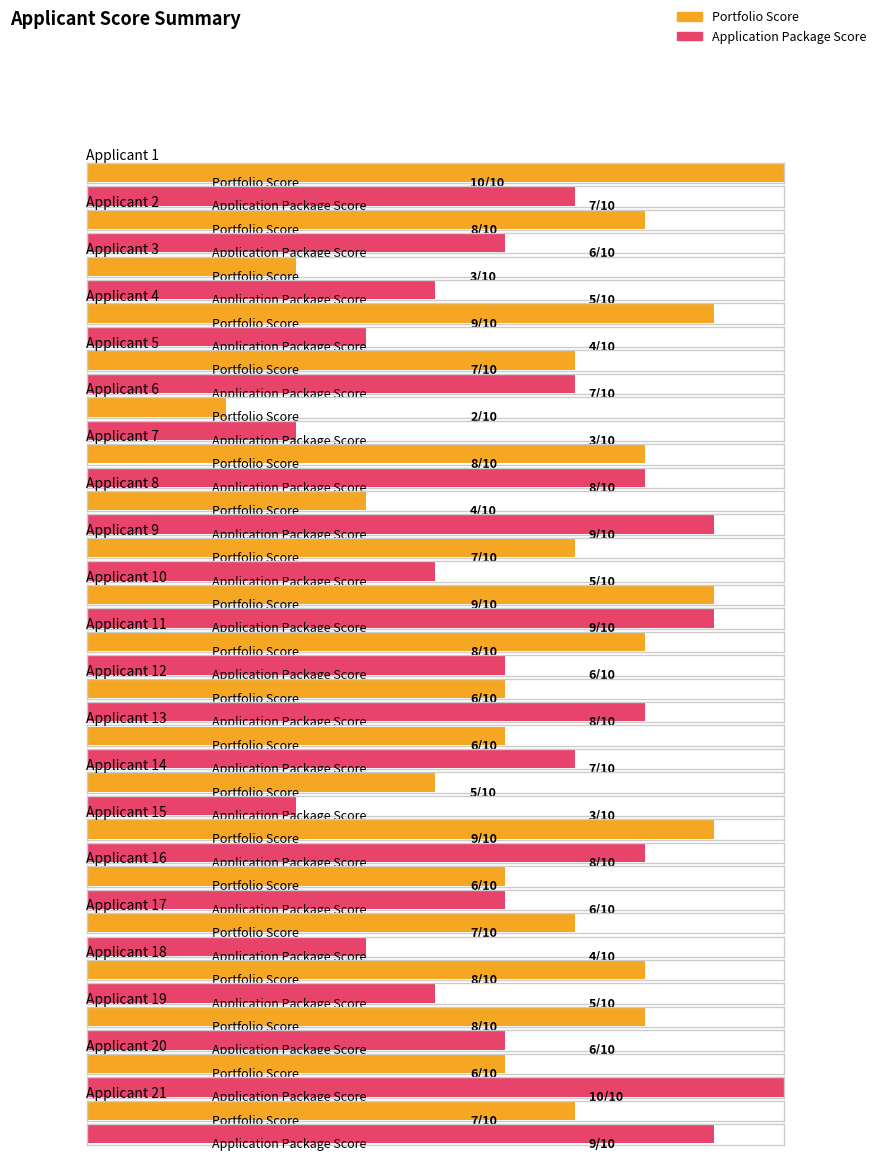

List the series in order of their overall mean, lowest first.

Application Package Score, Portfolio Score